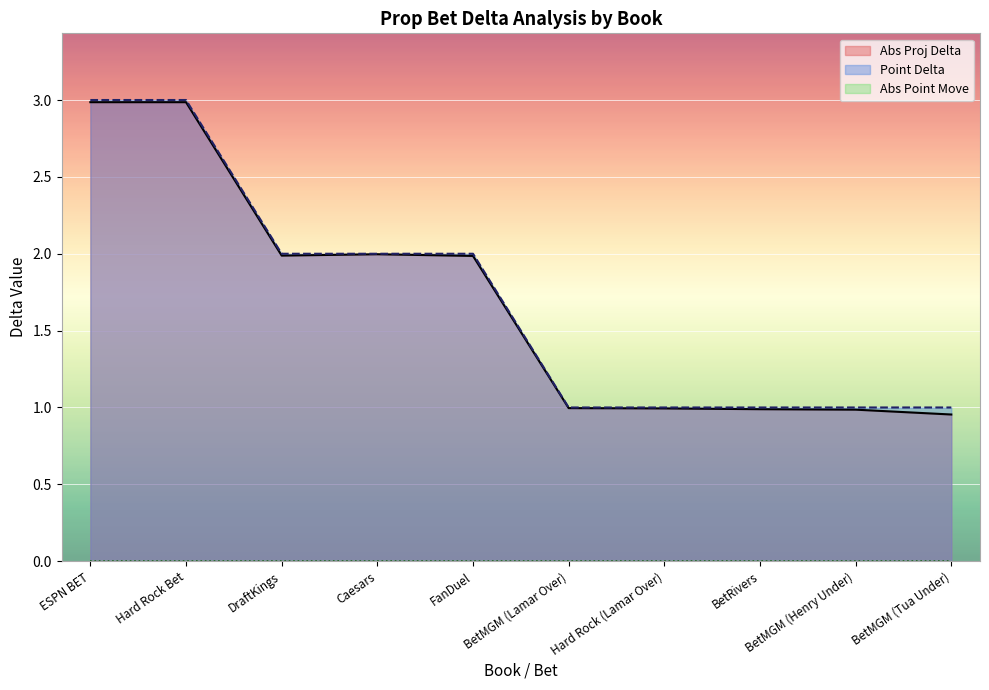

At how many categories does at least one series exceed 2?

2